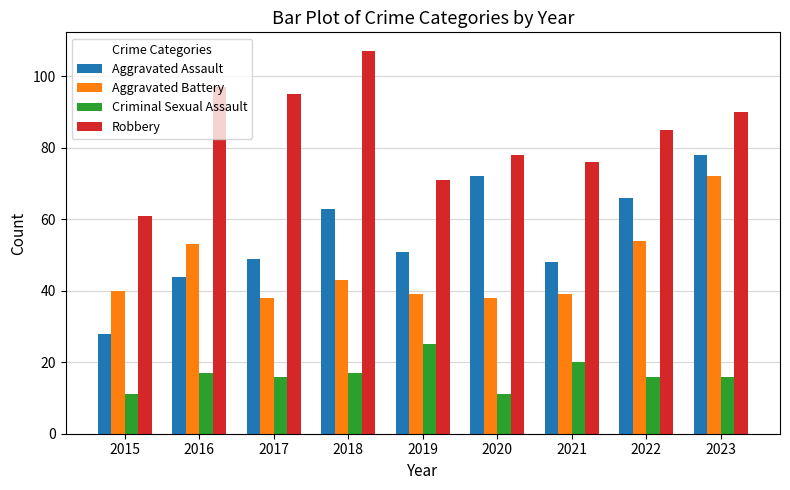

At 2016, list the series in order from largest to smallest.

Robbery, Aggravated Battery, Aggravated Assault, Criminal Sexual Assault